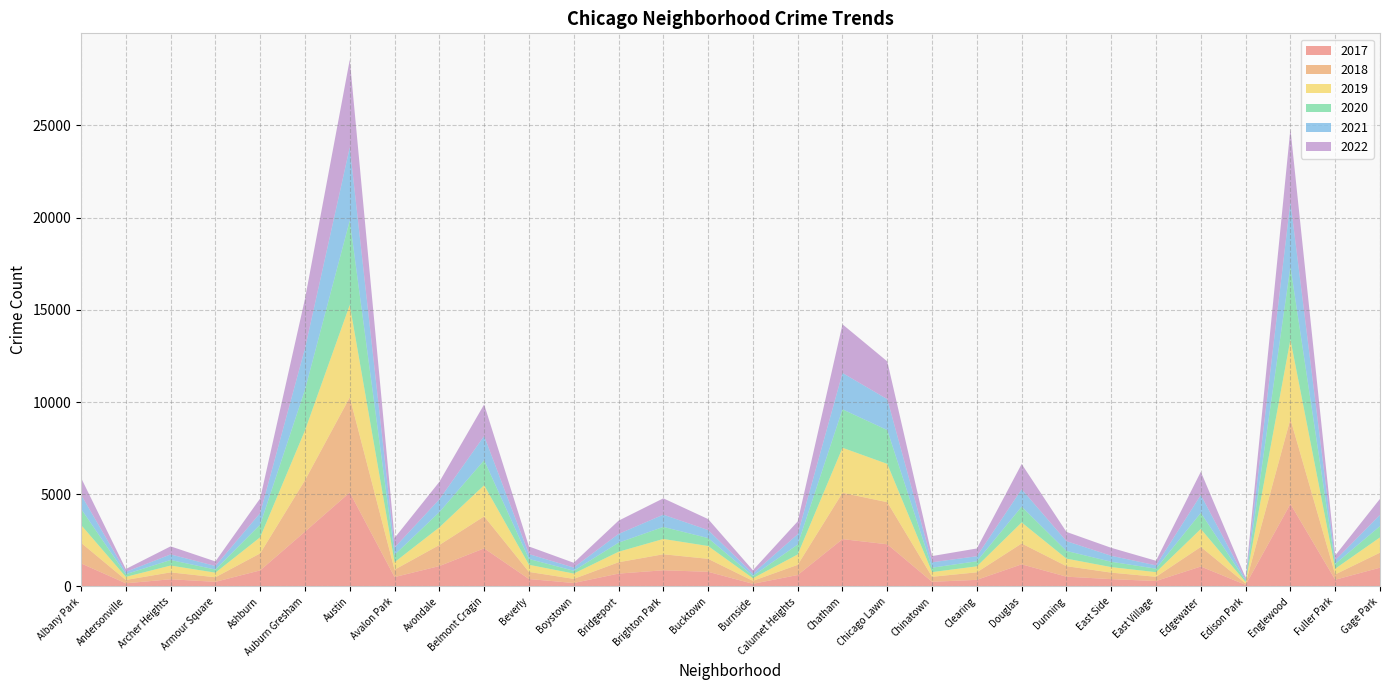

Reading left to right, list all the values displayed in this chart.

2017: Albany Park=1252	Andersonville=171	Archer Heights=391	Armour Square=251	Ashburn=872	Auburn Gresham=2973	Austin=5095	Avalon Park=509	Avondale=1107	Belmont Cragin=2066	Beverly=404	Boystown=188	Bridgeport=697	Brighton Park=878	Bucktown=795	Burnside=145	Calumet Heights=620	Chatham=2566	Chicago Lawn=2288	Chinatown=253	Clearing=360	Douglas=1200	Dunning=531	East Side=397	East Village=296	Edgewater=1082	Edison Park=87	Englewood=4472	Fuller Park=365	Gage Park=1019
2019: Albany Park=968	Andersonville=166	Archer Heights=368	Armour Square=249	Ashburn=872	Auburn Gresham=2700	Austin=5008	Avalon Park=405	Avondale=957	Belmont Cragin=1687	Beverly=385	Boystown=287	Bridgeport=568	Brighton Park=828	Bucktown=694	Burnside=142	Calumet Heights=561	Chatham=2441	Chicago Lawn=2076	Chinatown=253	Clearing=322	Douglas=1140	Dunning=407	East Side=298	East Village=248	Edgewater=972	Edison Park=76	Englewood=4310	Fuller Park=308	Gage Park=825
2021: Albany Park=767	Andersonville=123	Archer Heights=303	Armour Square=193	Ashburn=629	Auburn Gresham=2237	Austin=3971	Avalon Park=395	Avondale=692	Belmont Cragin=1312	Beverly=265	Boystown=173	Bridgeport=474	Brighton Park=664	Bucktown=435	Burnside=130	Calumet Heights=559	Chatham=1973	Chicago Lawn=1675	Chinatown=293	Clearing=274	Douglas=944	Dunning=530	East Side=325	East Village=180	Edgewater=970	Edison Park=62	Englewood=3519	Fuller Park=200	Gage Park=613
2022: Albany Park=918	Andersonville=155	Archer Heights=436	Armour Square=247	Ashburn=793	Auburn Gresham=2686	Austin=4748	Avalon Park=520	Avondale=949	Belmont Cragin=1712	Beverly=413	Boystown=259	Bridgeport=718	Brighton Park=886	Bucktown=595	Burnside=175	Calumet Heights=696	Chatham=2636	Chicago Lawn=2048	Chinatown=337	Clearing=419	Douglas=1369	Dunning=501	East Side=431	East Village=248	Edgewater=1258	Edison Park=99	Englewood=3951	Fuller Park=260	Gage Park=867
2020: Albany Park=870	Andersonville=147	Archer Heights=303	Armour Square=169	Ashburn=686	Auburn Gresham=2213	Austin=4578	Avalon Park=400	Avondale=826	Belmont Cragin=1357	Beverly=315	Boystown=153	Bridgeport=493	Brighton Park=654	Bucktown=431	Burnside=126	Calumet Heights=538	Chatham=2084	Chicago Lawn=1834	Chinatown=239	Clearing=276	Douglas=857	Dunning=418	East Side=290	East Village=191	Edgewater=873	Edison Park=75	Englewood=3952	Fuller Park=259	Gage Park=612
2018: Albany Park=1117	Andersonville=183	Archer Heights=374	Armour Square=248	Ashburn=924	Auburn Gresham=2787	Austin=5162	Avalon Park=401	Avondale=1142	Belmont Cragin=1736	Beverly=386	Boystown=224	Bridgeport=616	Brighton Park=869	Bucktown=704	Burnside=160	Calumet Heights=554	Chatham=2513	Chicago Lawn=2281	Chinatown=273	Clearing=409	Douglas=1131	Dunning=571	East Side=354	East Village=230	Edgewater=1064	Edison Park=75	Englewood=4607	Fuller Park=289	Gage Park=816